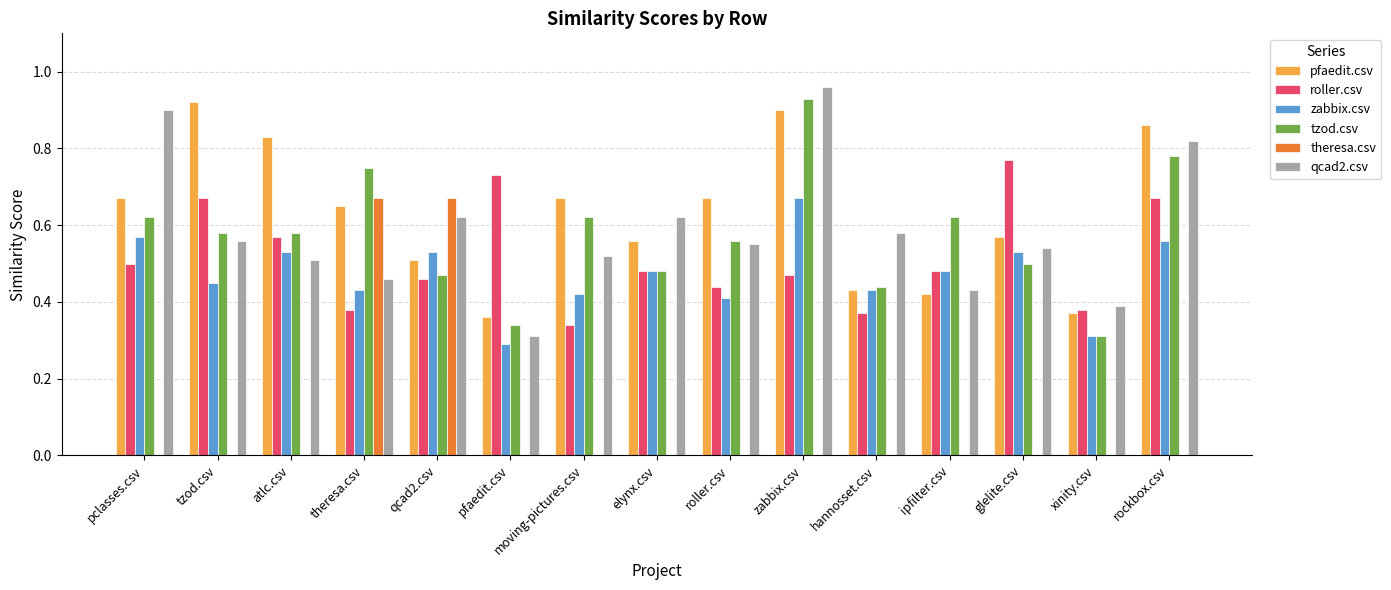

Between tzod.csv and qcad2.csv, which series saw the biggest shift?

theresa.csv